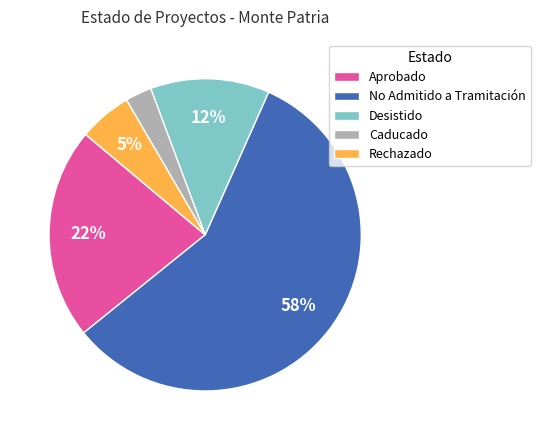

Is there any slice that represents more than half of the pie?

Yes